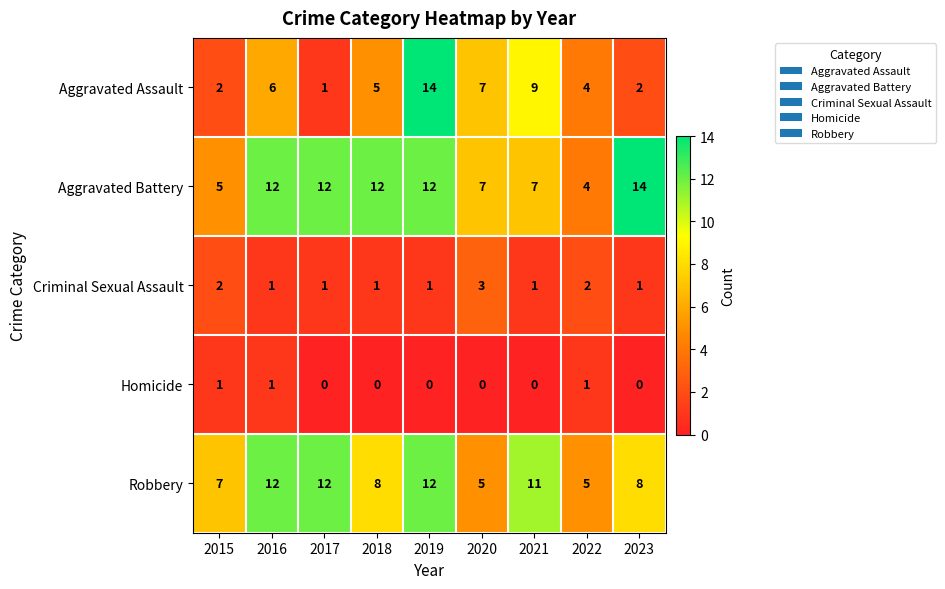

Between 2016 and 2020, which series saw the biggest shift?

Robbery